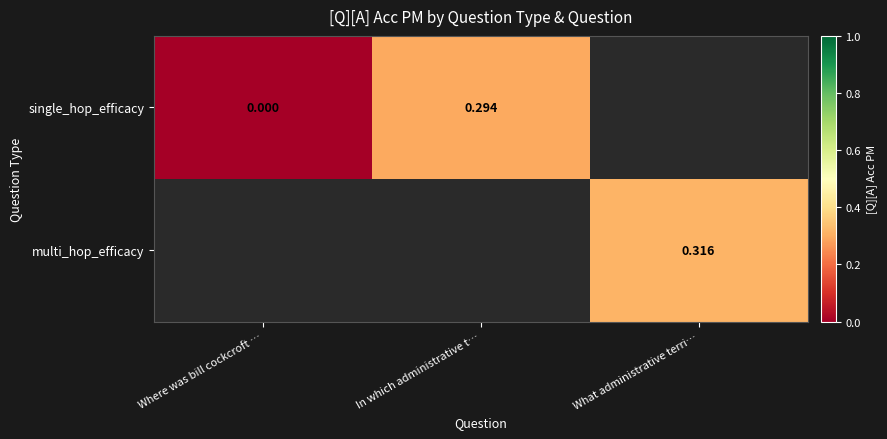

Count the number of data series in this chart.

2